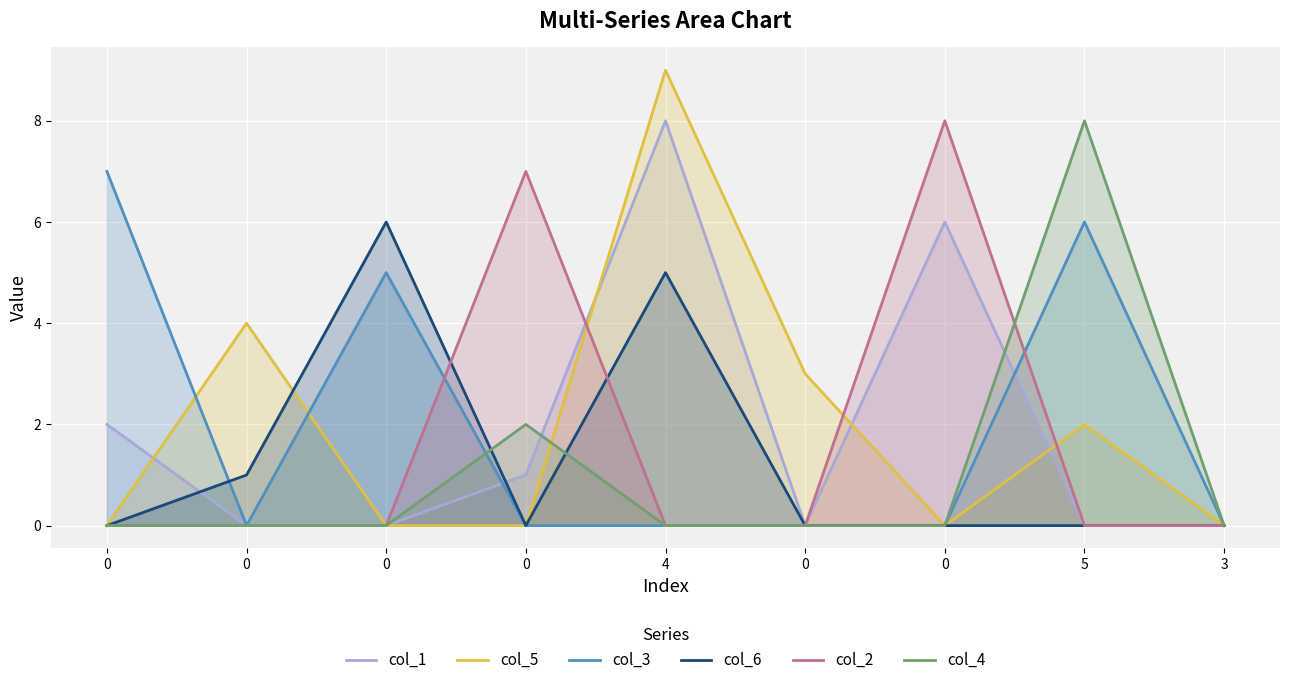

How many series are shown in this chart?

6